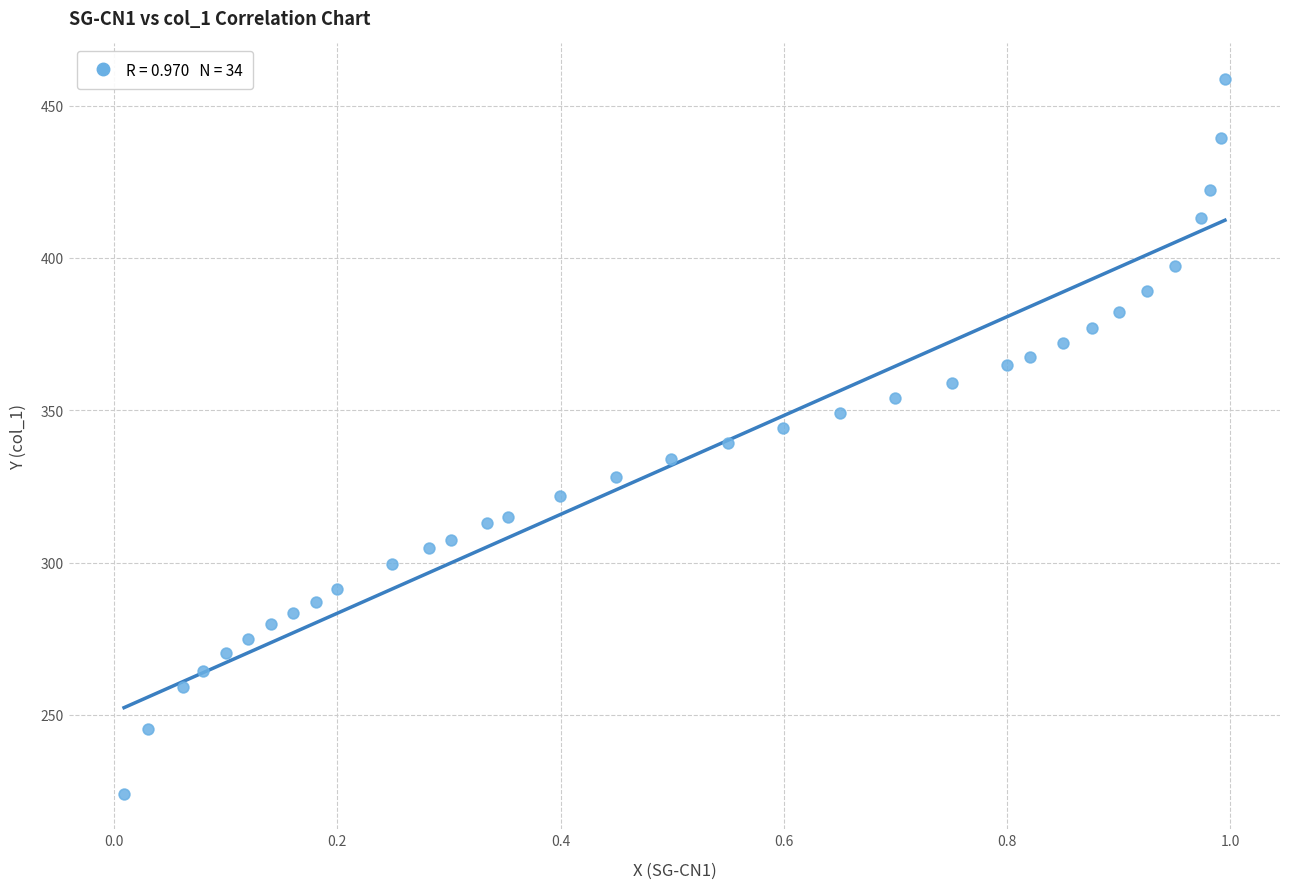

What is the range of X values (max minus min)?

1.0